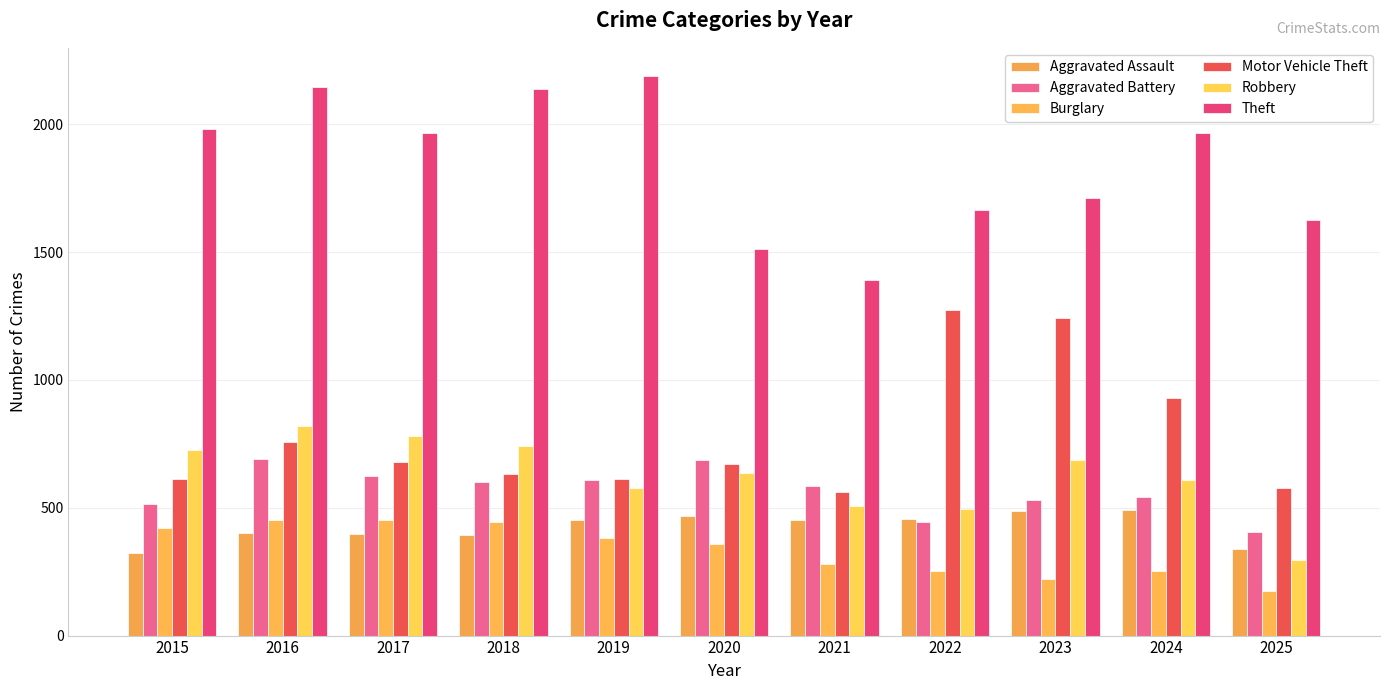

At which label is Aggravated Battery closest to 548?

2024